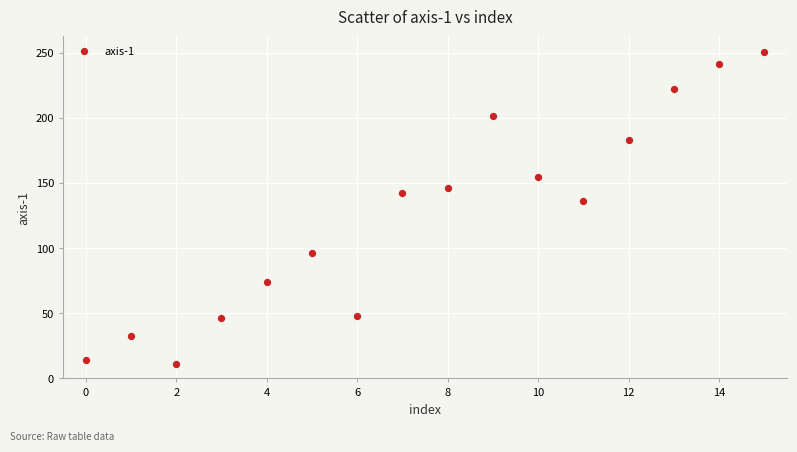

What Y value in the scatter plot is closest to 130?

135.7